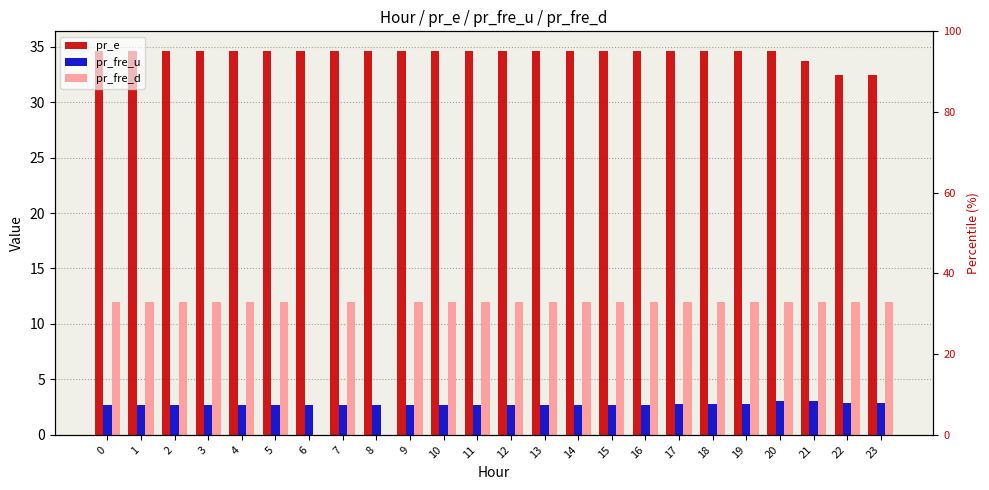

Reading left to right, transcribe all the data shown in this chart.

pr_e: 0=34.7	1=34.7	2=34.7	3=34.7	4=34.7	5=34.7	6=34.7	7=34.7	8=34.7	9=34.7	10=34.7	11=34.7	12=34.7	13=34.7	14=34.7	15=34.7	16=34.7	17=34.7	18=34.7	19=34.7	20=34.7	21=33.7	22=32.4	23=32.4
pr_fre_u: 0=2.7	1=2.7	2=2.7	3=2.7	4=2.7	5=2.7	6=2.7	7=2.7	8=2.7	9=2.7	10=2.7	11=2.7	12=2.7	13=2.7	14=2.7	15=2.7	16=2.7	17=2.8	18=2.8	19=2.7	20=3.1	21=3.0	22=2.9	23=2.9
pr_fre_d: 0=12.0	1=12.0	2=12.0	3=12.0	4=12.0	5=12.0	6=0.0	7=12.0	8=0.0	9=12.0	10=12.0	11=12.0	12=12.0	13=12.0	14=12.0	15=12.0	16=12.0	17=12.0	18=12.0	19=12.0	20=12.0	21=12.0	22=12.0	23=12.0